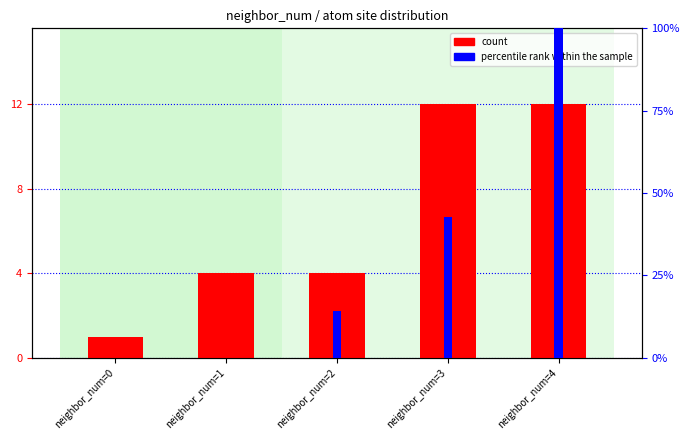

How many bars are there in each group?

2